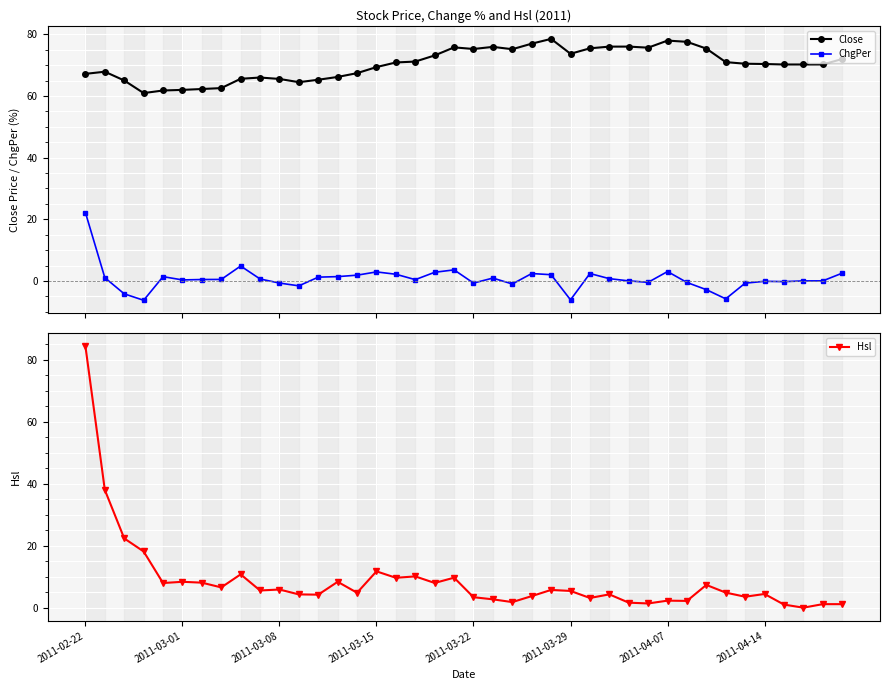

What is the average value of the Hsl series?

8.7